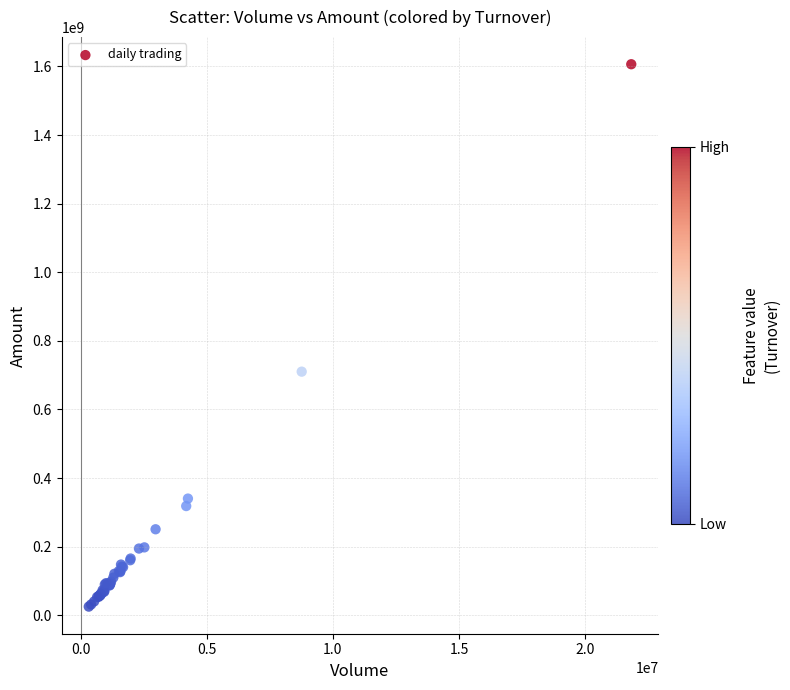

What Y value in the scatter plot is closest to 815848149?

710207687